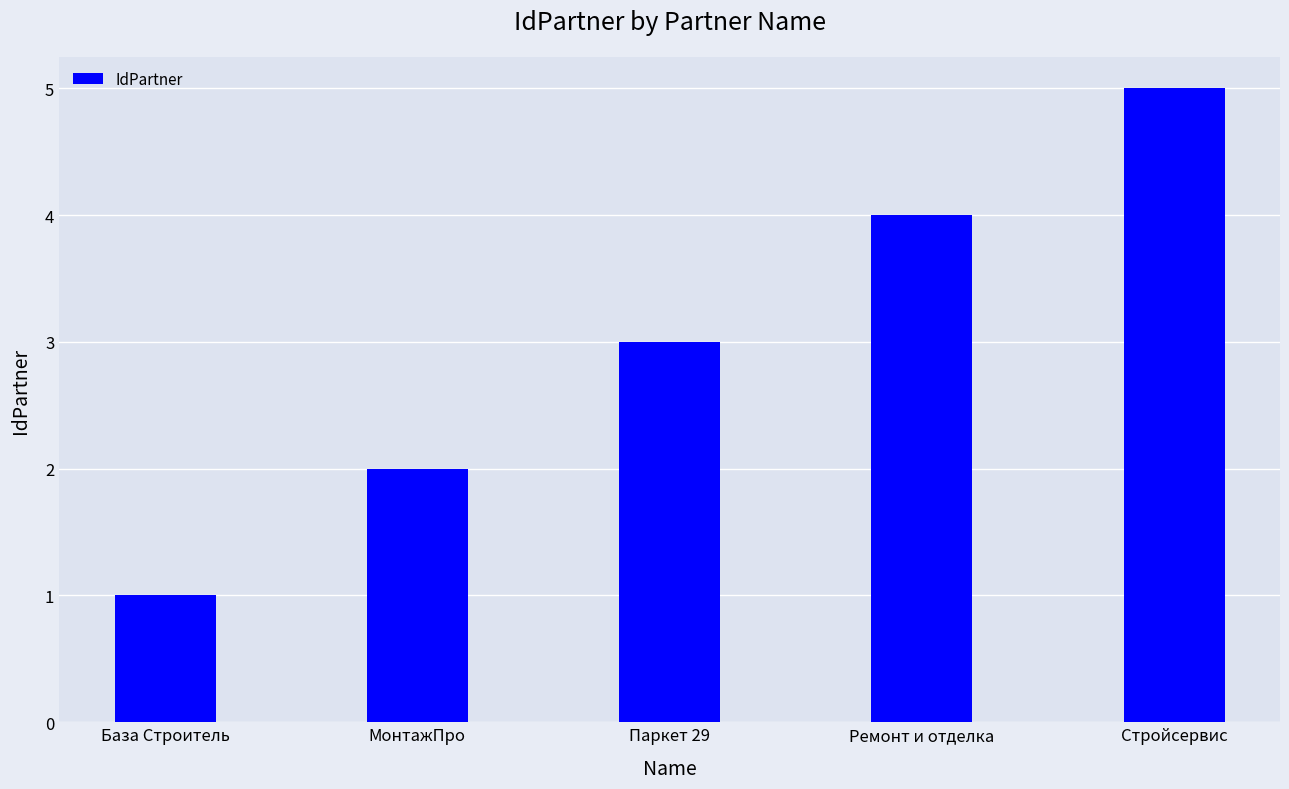

How many series are shown in this chart?

1